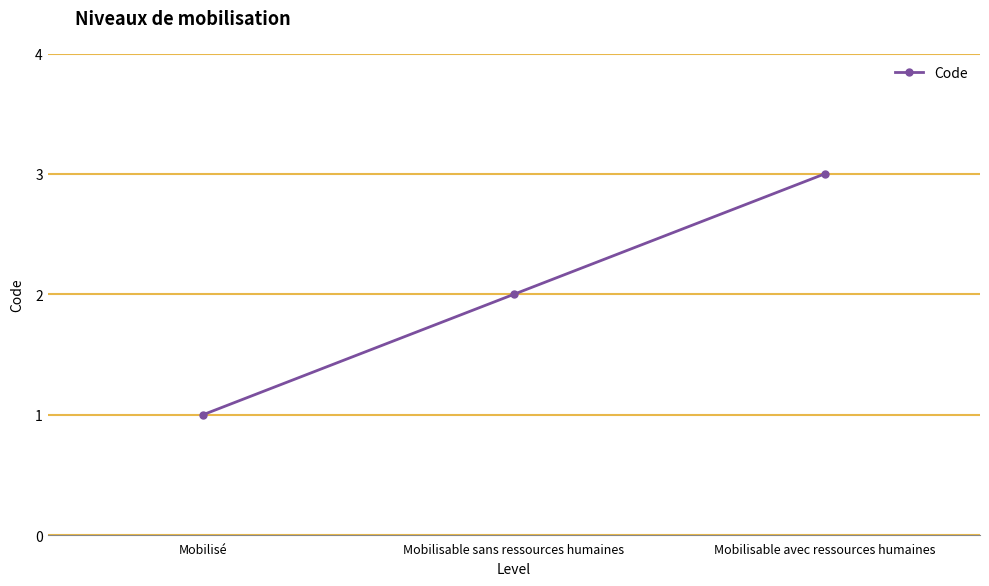

Count the values in the range 1 to 3.

3